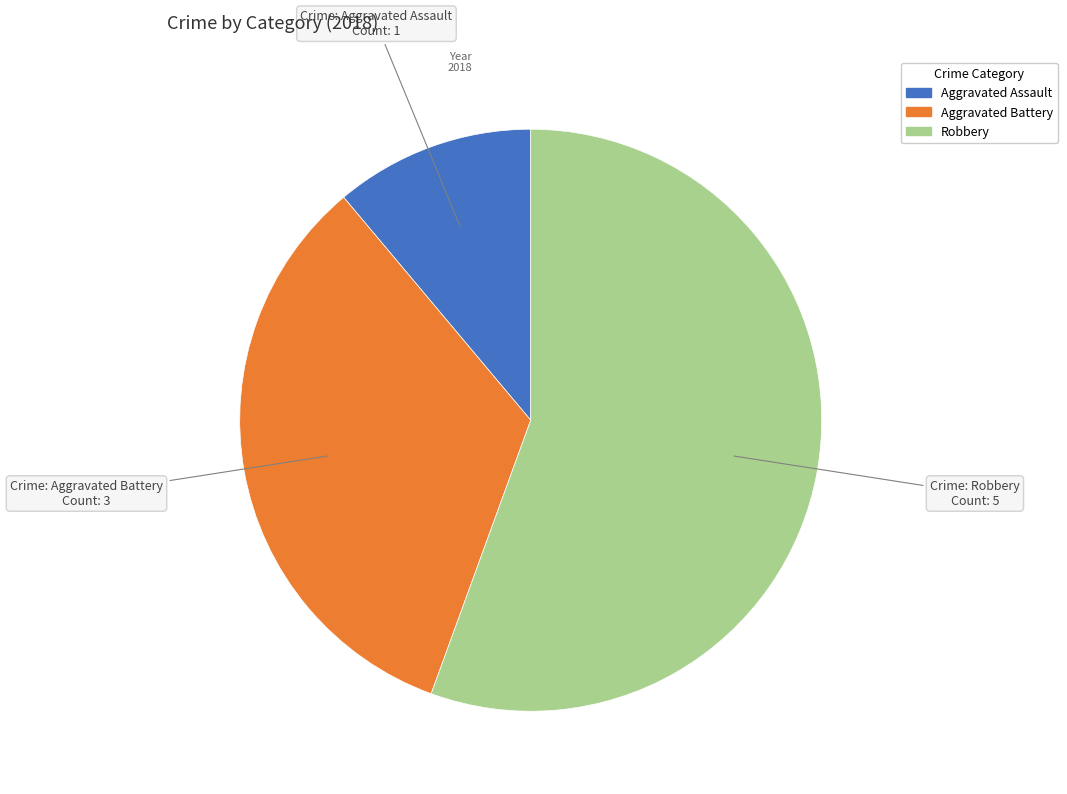

Approximately how many times larger is the value at Robbery compared to Aggravated Assault?

5.0